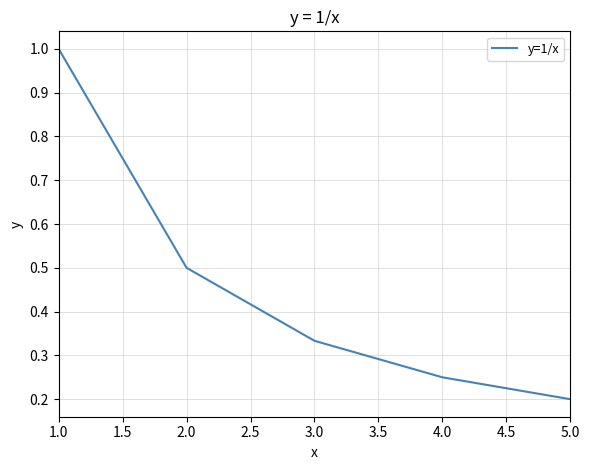

Is this an area chart (filled region under the line)?

No